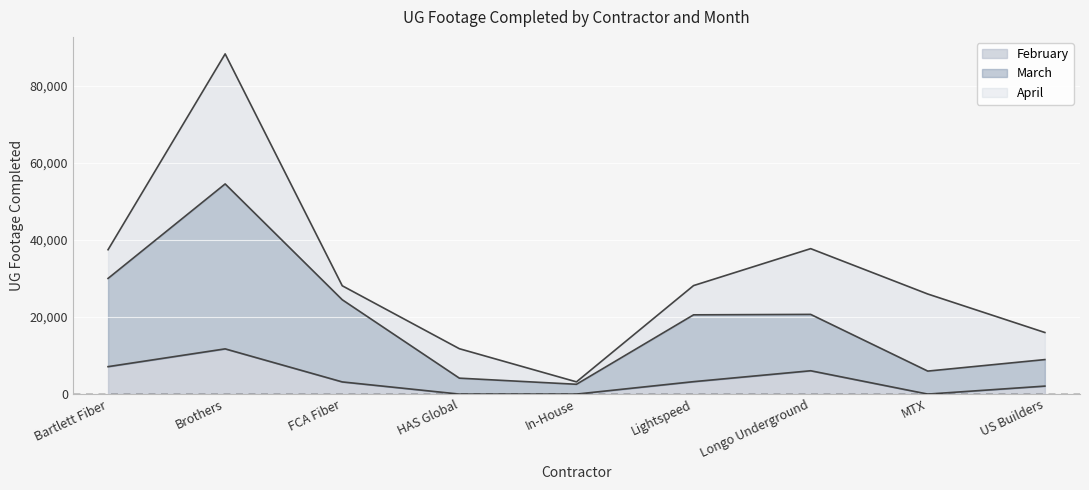

How many values in February are above zero?

6